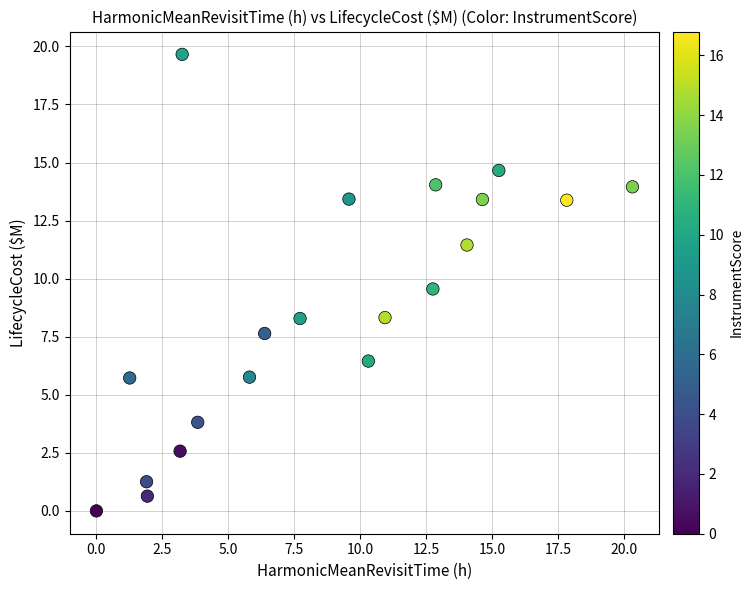

What is the range of Y values (max minus min)?

19.7